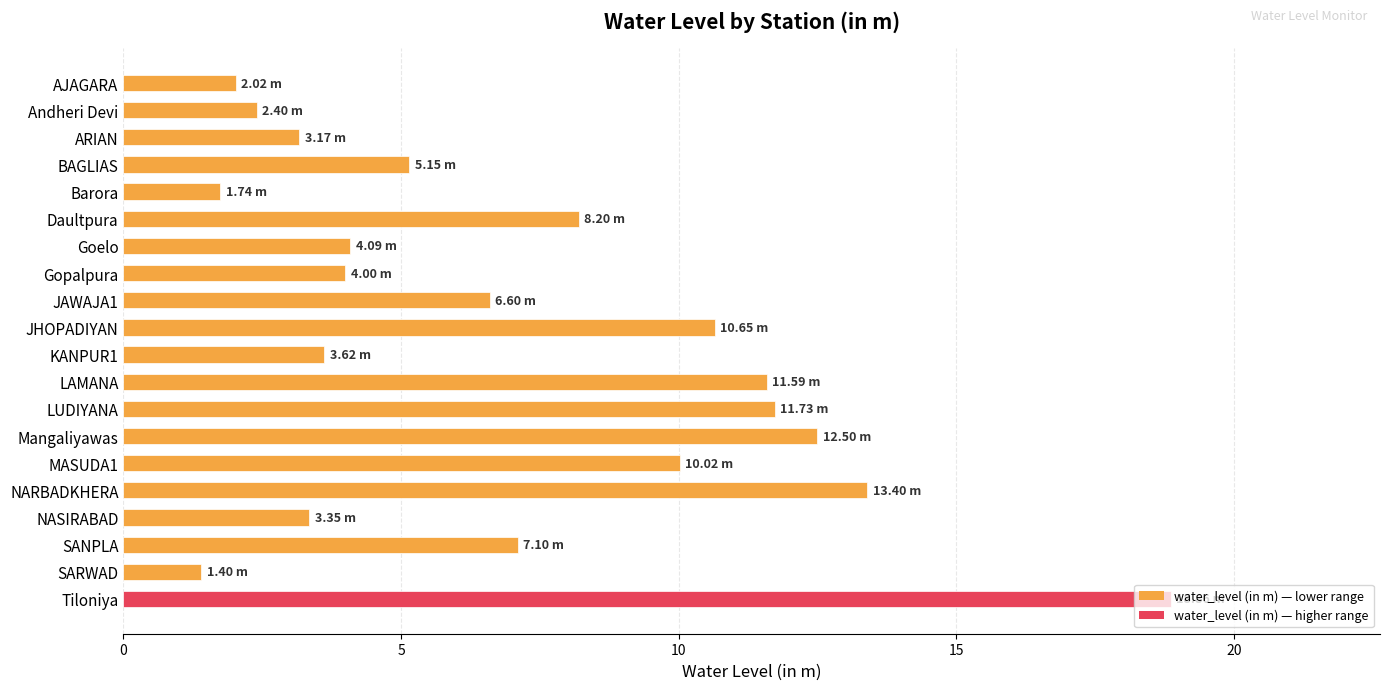

What is the label of the 13th bar from the bottom?

Gopalpura